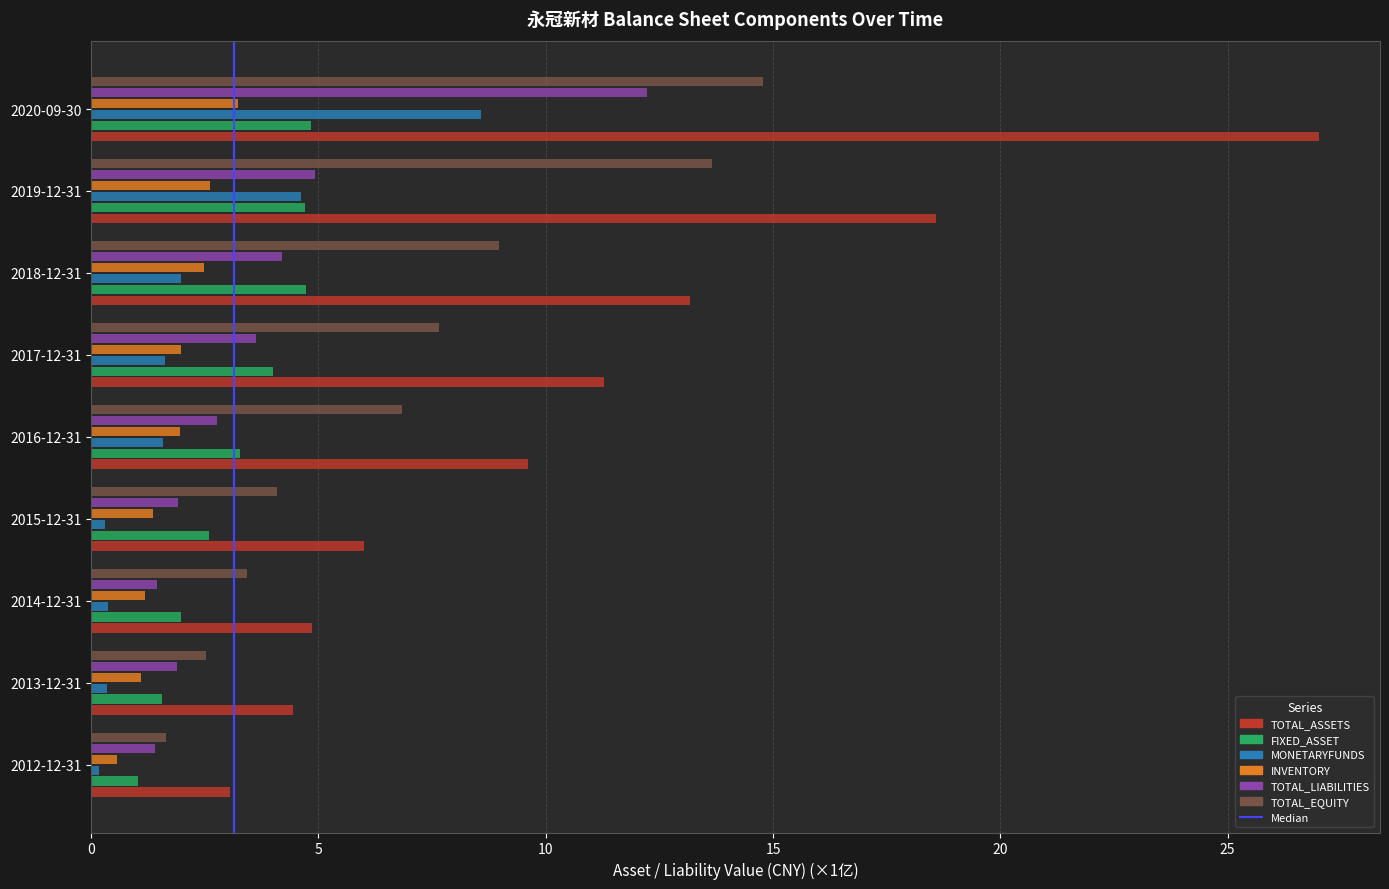

At which label is TOTAL_EQUITY closest to 8?

2017-12-31